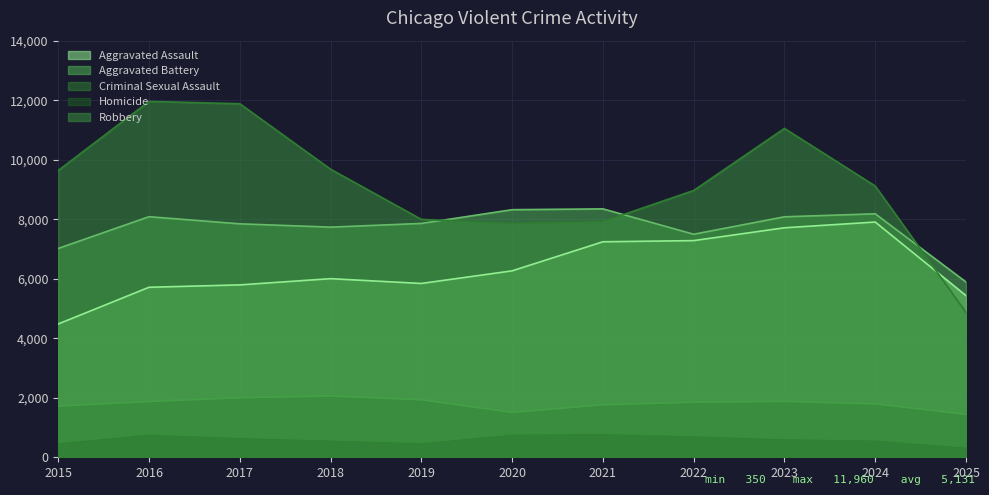

At how many categories does at least one series exceed 8999?

6